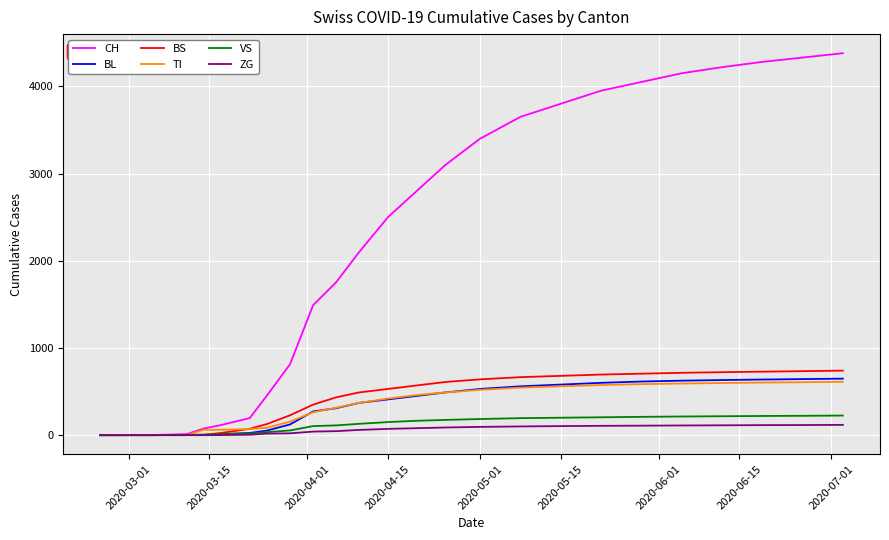

What is the highest value of the BL series?

648